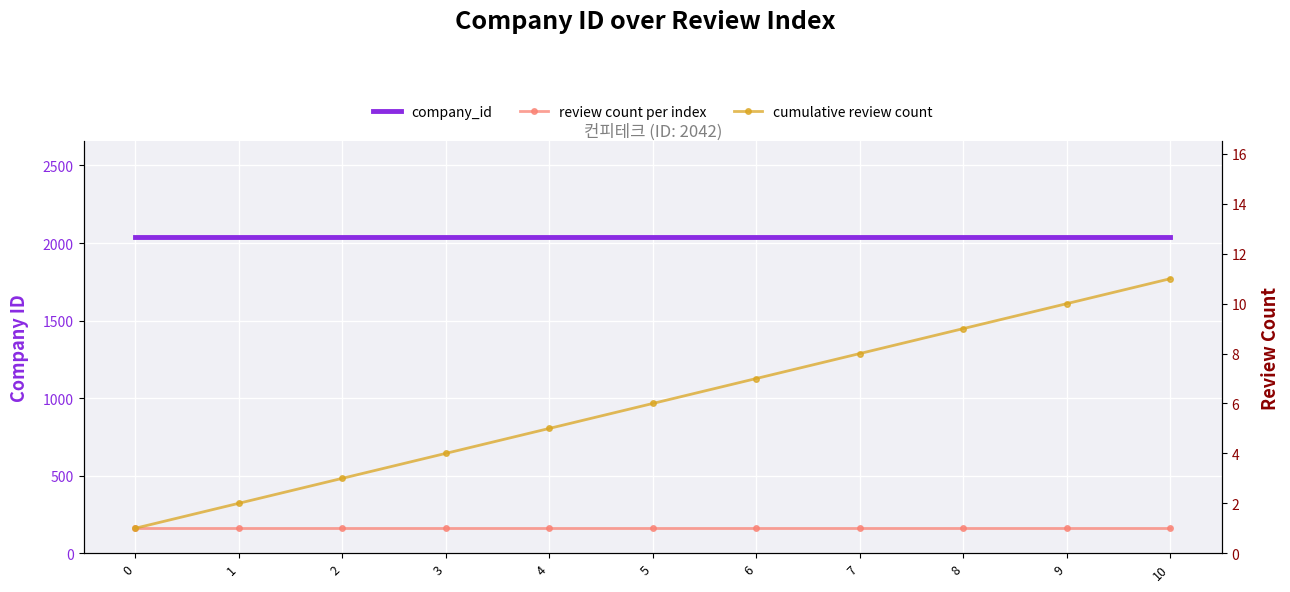

What is the value of the cumulative review count point at the 11th from the left?

11